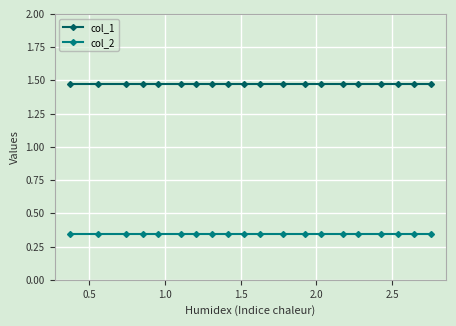

What is the sum of all col_1 values?

29.4